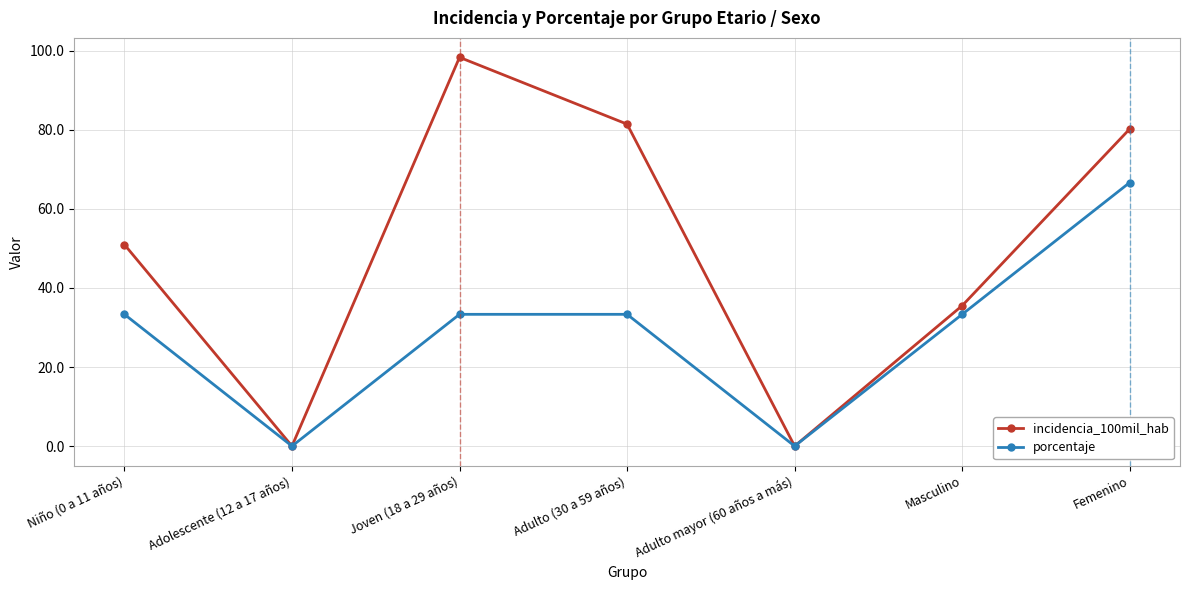

At which label is incidencia_100mil_hab closest to 49?

Niño (0 a 11 años)